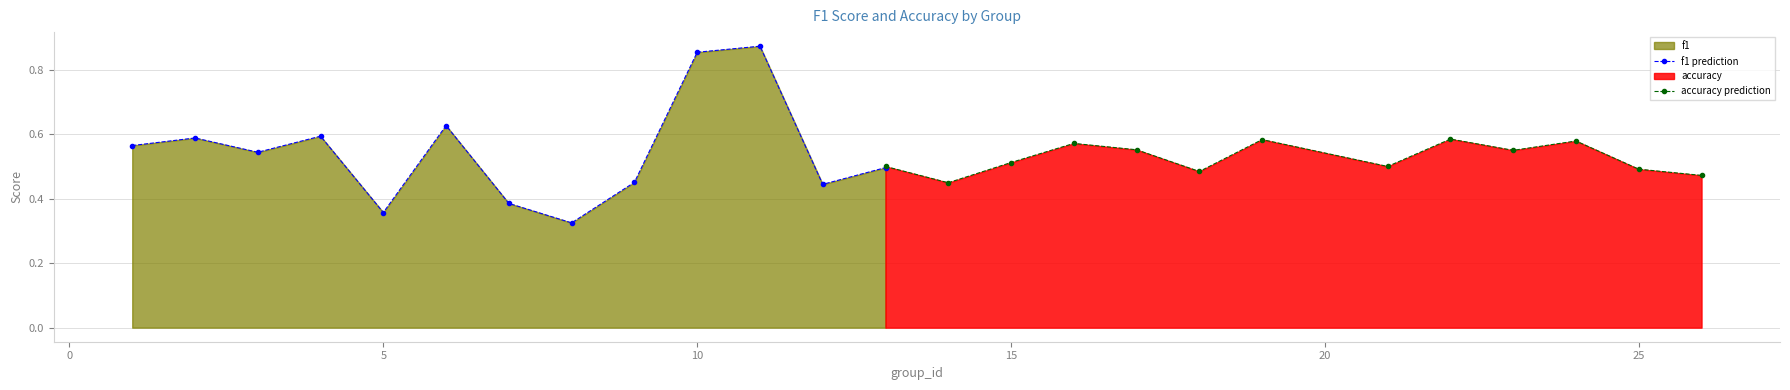

Reading left to right, extract all data points from this chart.

f1 prediction: 0.6	0.6	0.5	0.6	0.4	0.6	0.4	0.3	0.5	0.9	0.9	0.4	0.5
accuracy prediction: 0.5	0.4	0.5	0.6	0.6	0.5	0.6	0.5	0.6	0.6	0.6	0.5	0.5